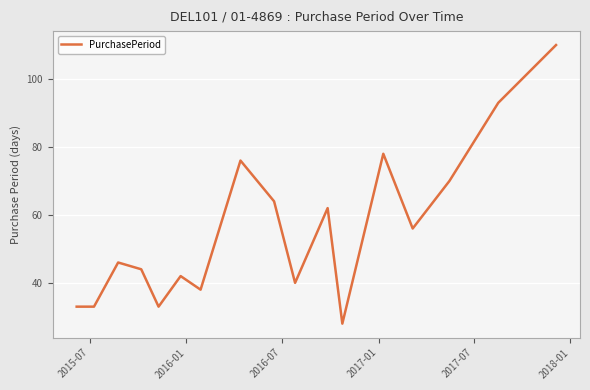

What is the maximum value shown in the chart?

110